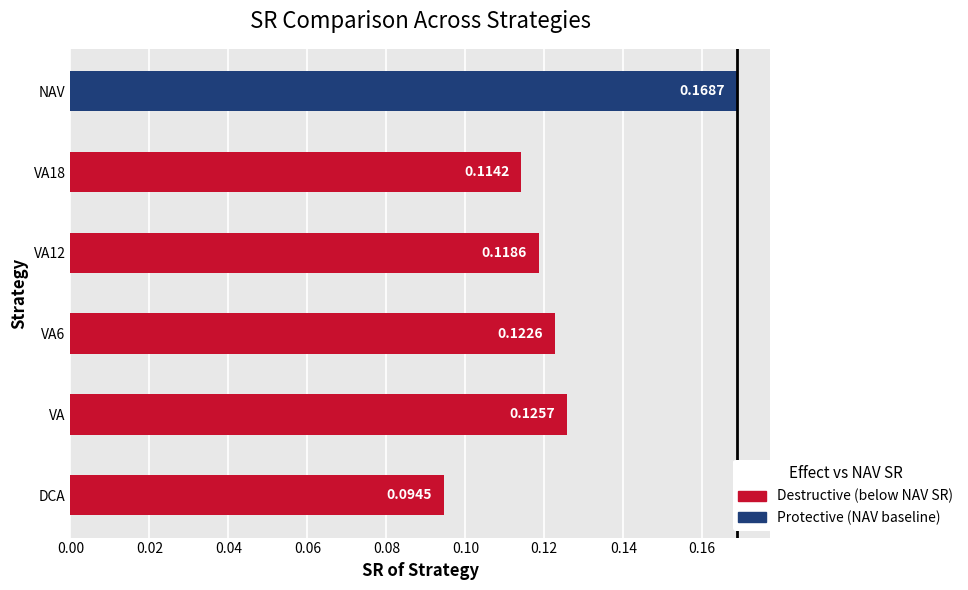

Which category has the highest value across all series?

NAV